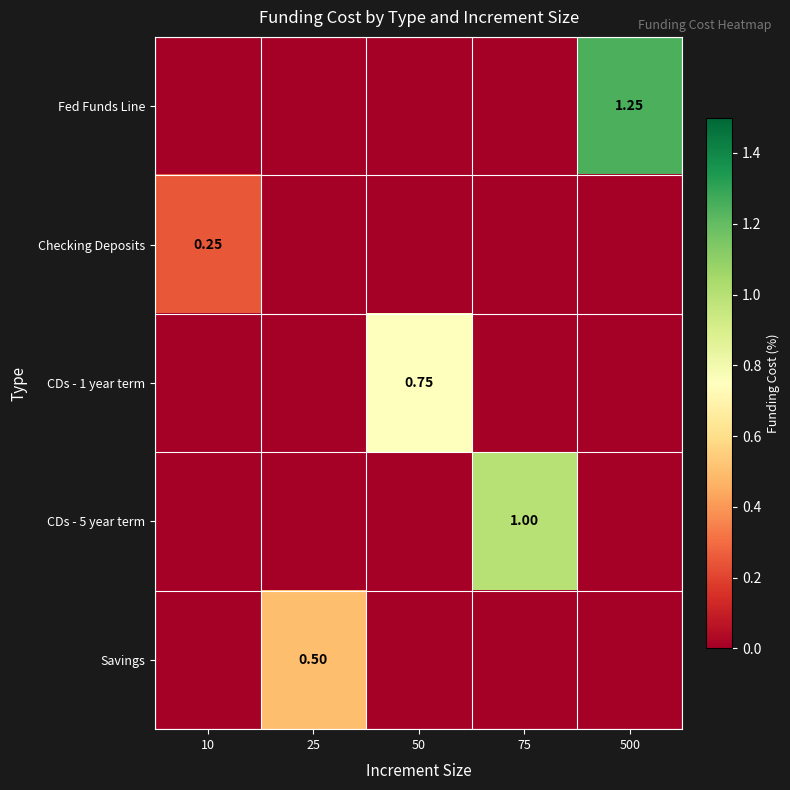

The value of Savings at 25 is 0.7. True or false?

False